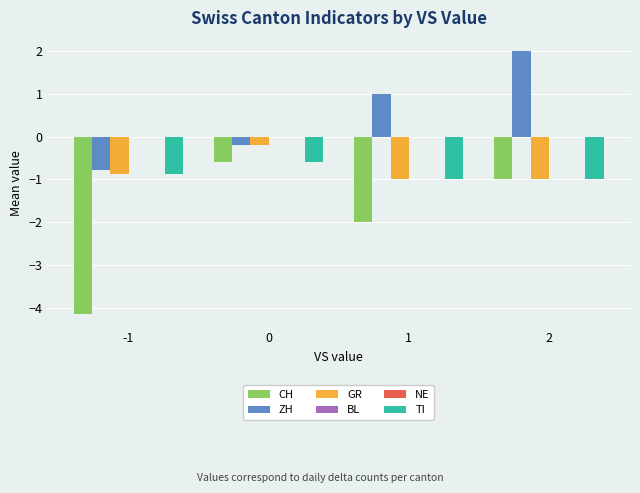

Does the chart contain stacked bars?

No